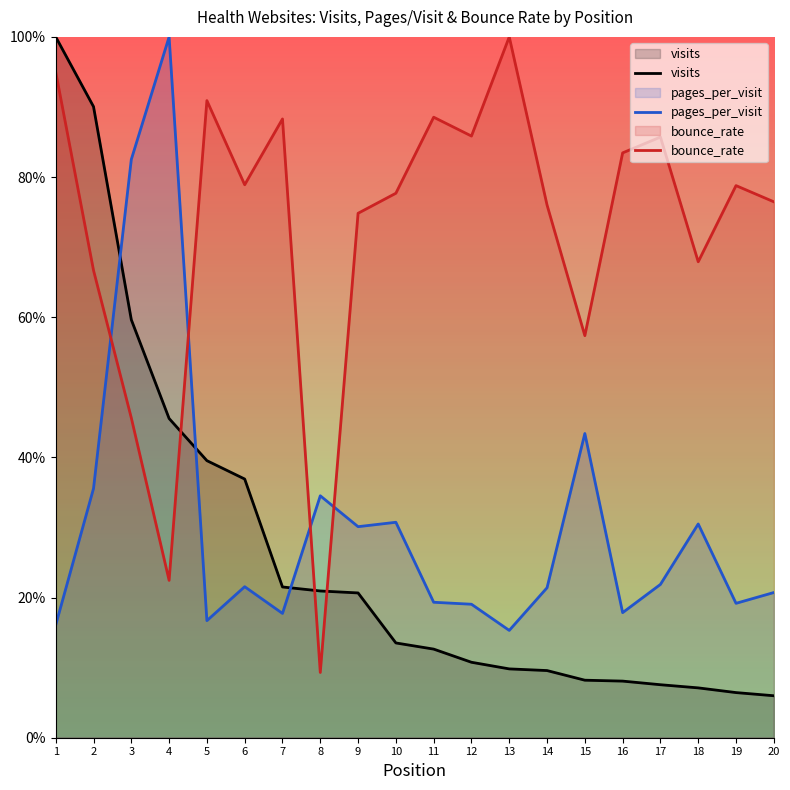

Between which two adjacent categories do bounce_rate and visits first intersect?

4 and 5